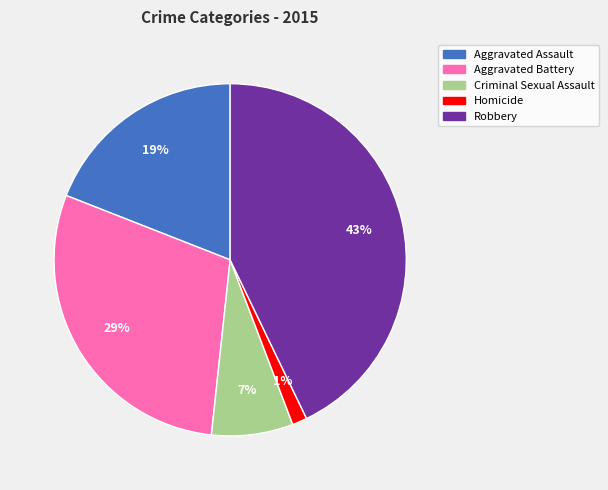

To the nearest percent, what is the average slice percentage?

20%